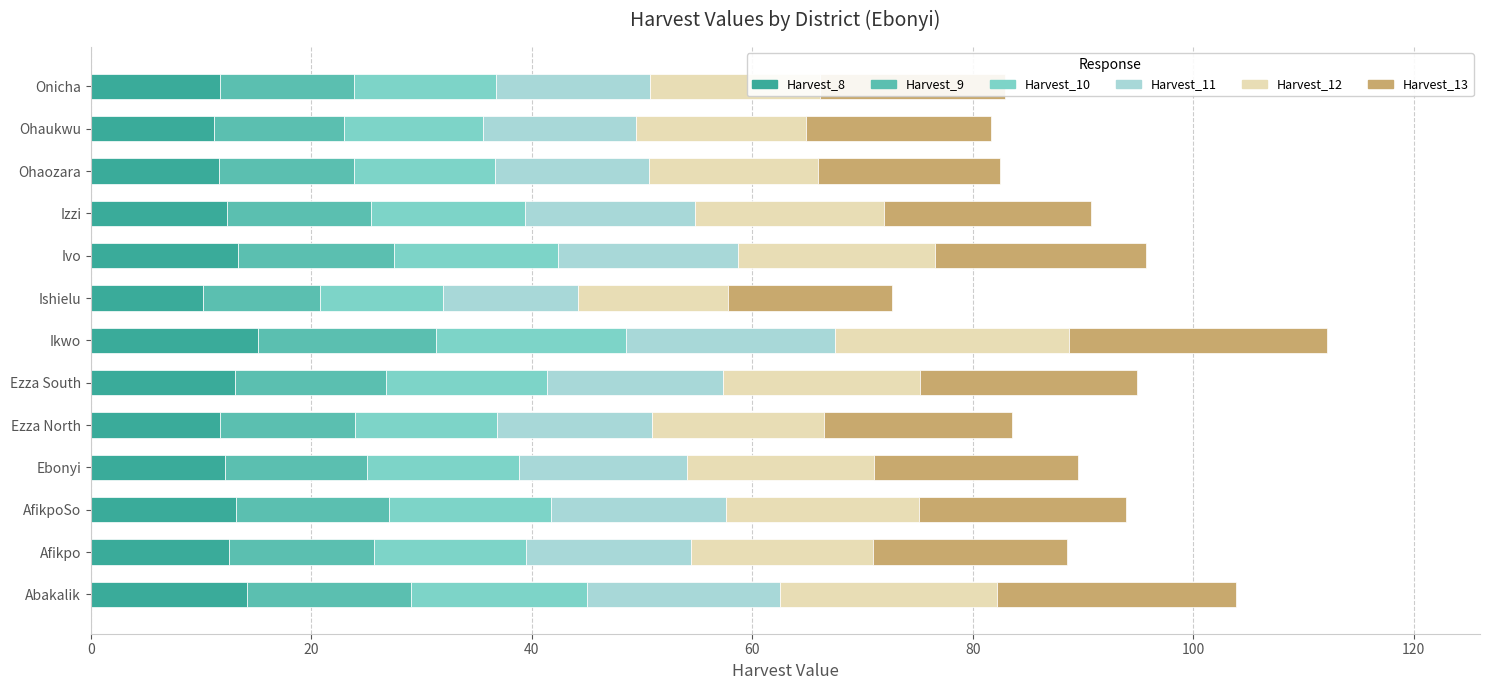

At which category is the sum across all series the highest?

Ikwo